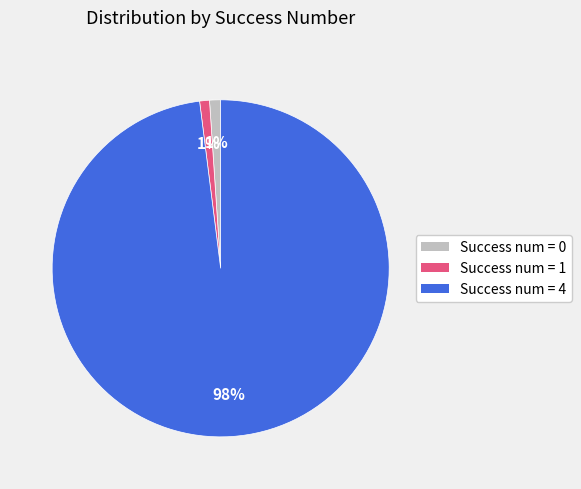

To the nearest percent, what is the difference between the largest and smallest slice percentages?

97%